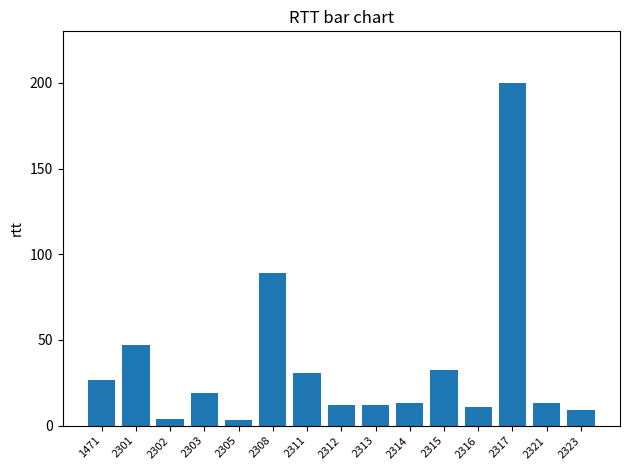

Which has a higher value, 2323 or 2317?

2317